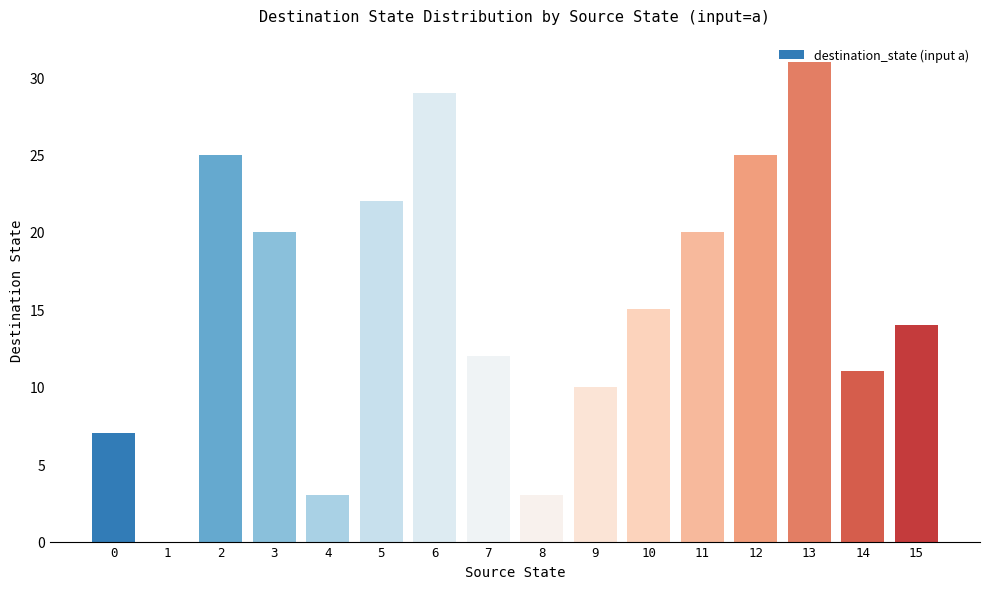

Are the bars horizontal?

No